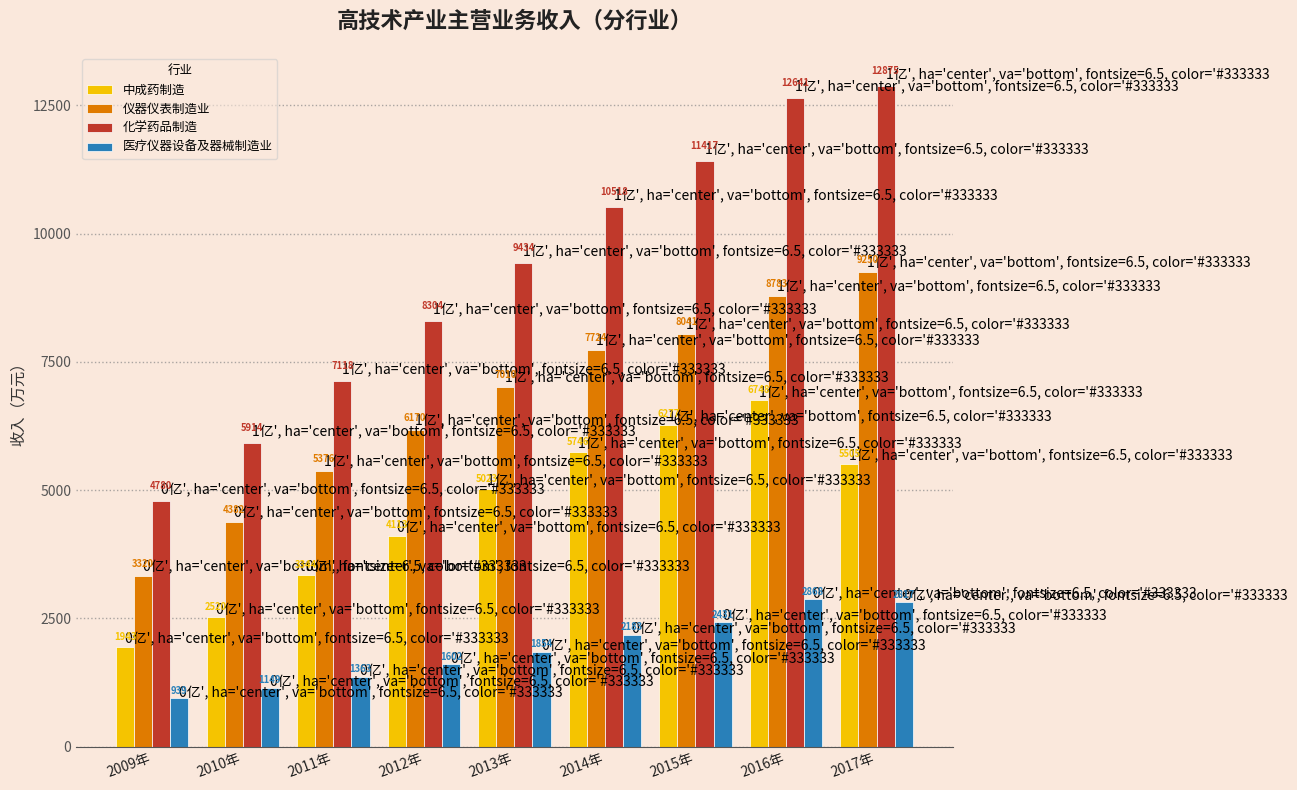

Rank the categories by 化学药品制造 value from highest to lowest.

2017年, 2016年, 2015年, 2014年, 2013年, 2012年, 2011年, 2010年, 2009年